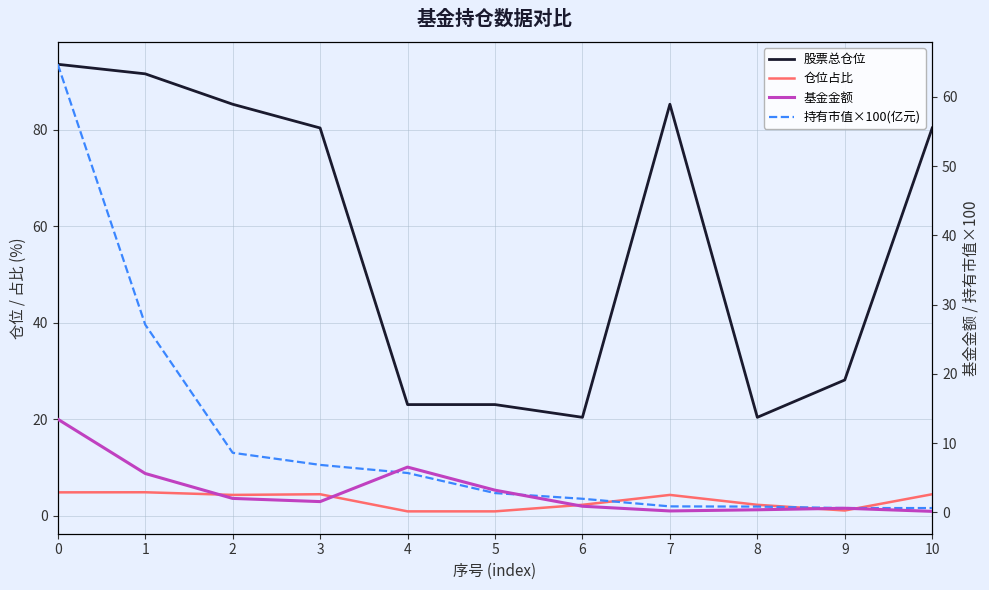

True or false: 基金金额 has more than 0 points higher than both neighbors.

True